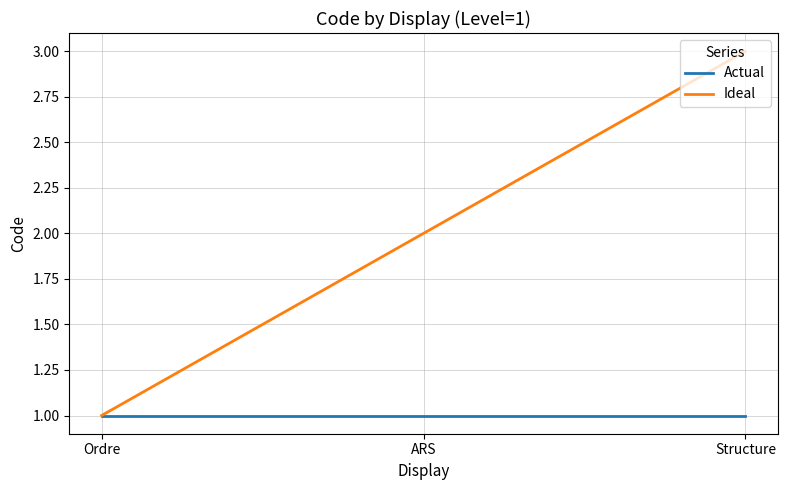

Count the Ideal values in the range 1 to 3.

3